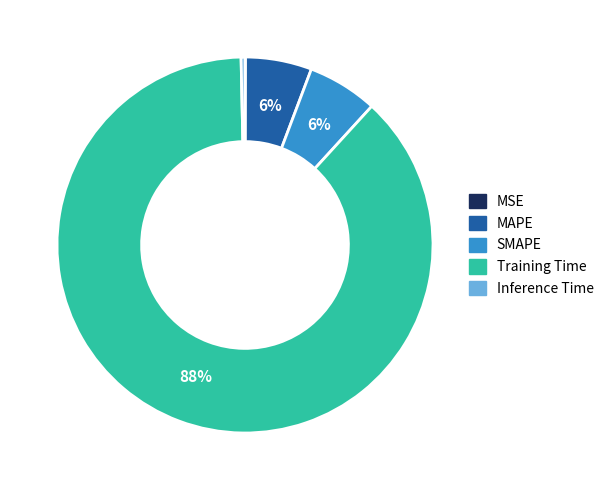

To the nearest percent, what is the difference between the largest and smallest slice percentages?

88%